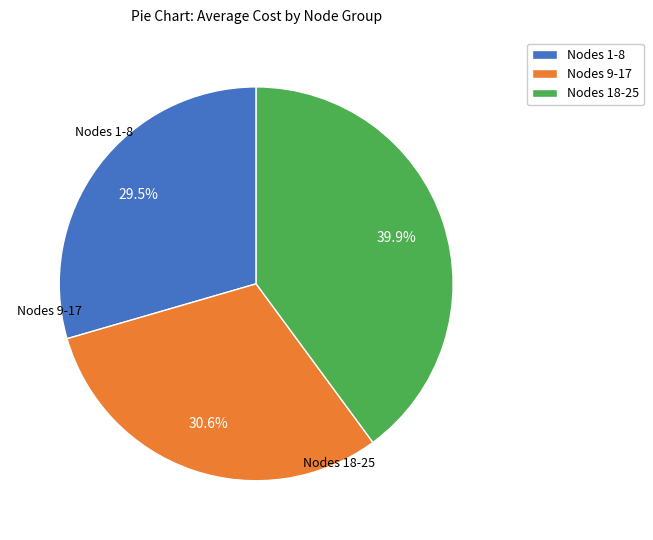

Approximately how many times larger is the value at Nodes 9-17 compared to Nodes 18-25?

0.8